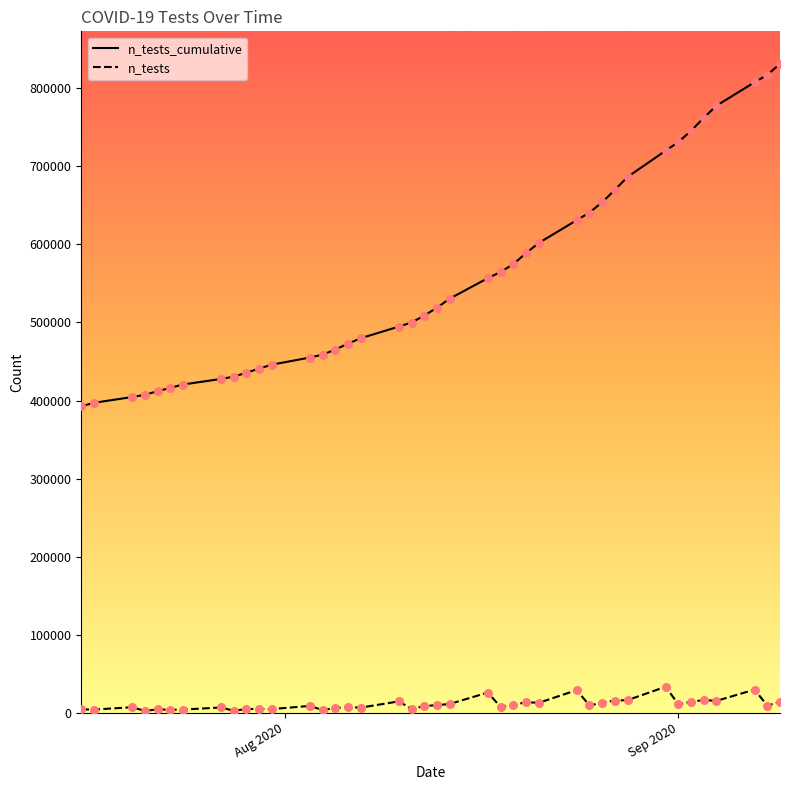

Which series contains the highest Y value?

n_tests_cumulative